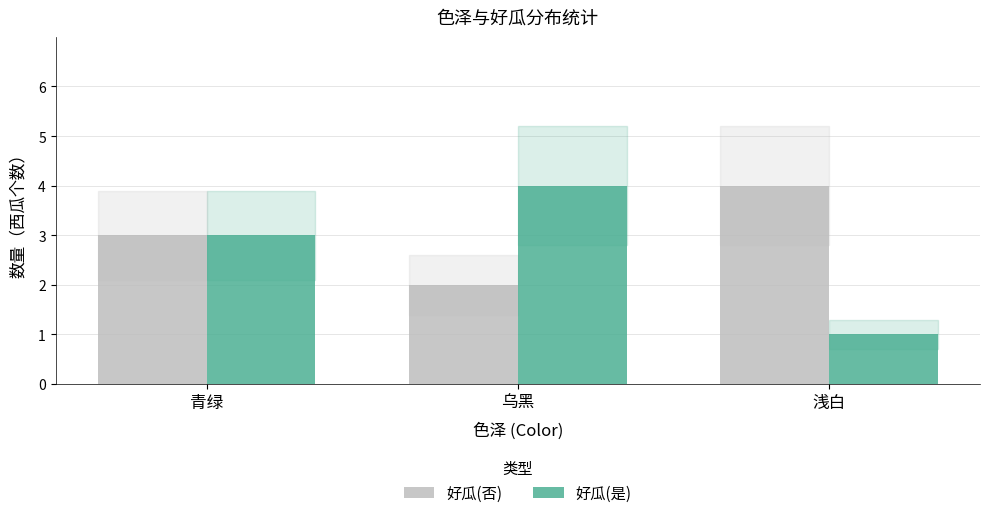

What is the difference between the 好瓜(否) values at 乌黑 and 青绿?

1